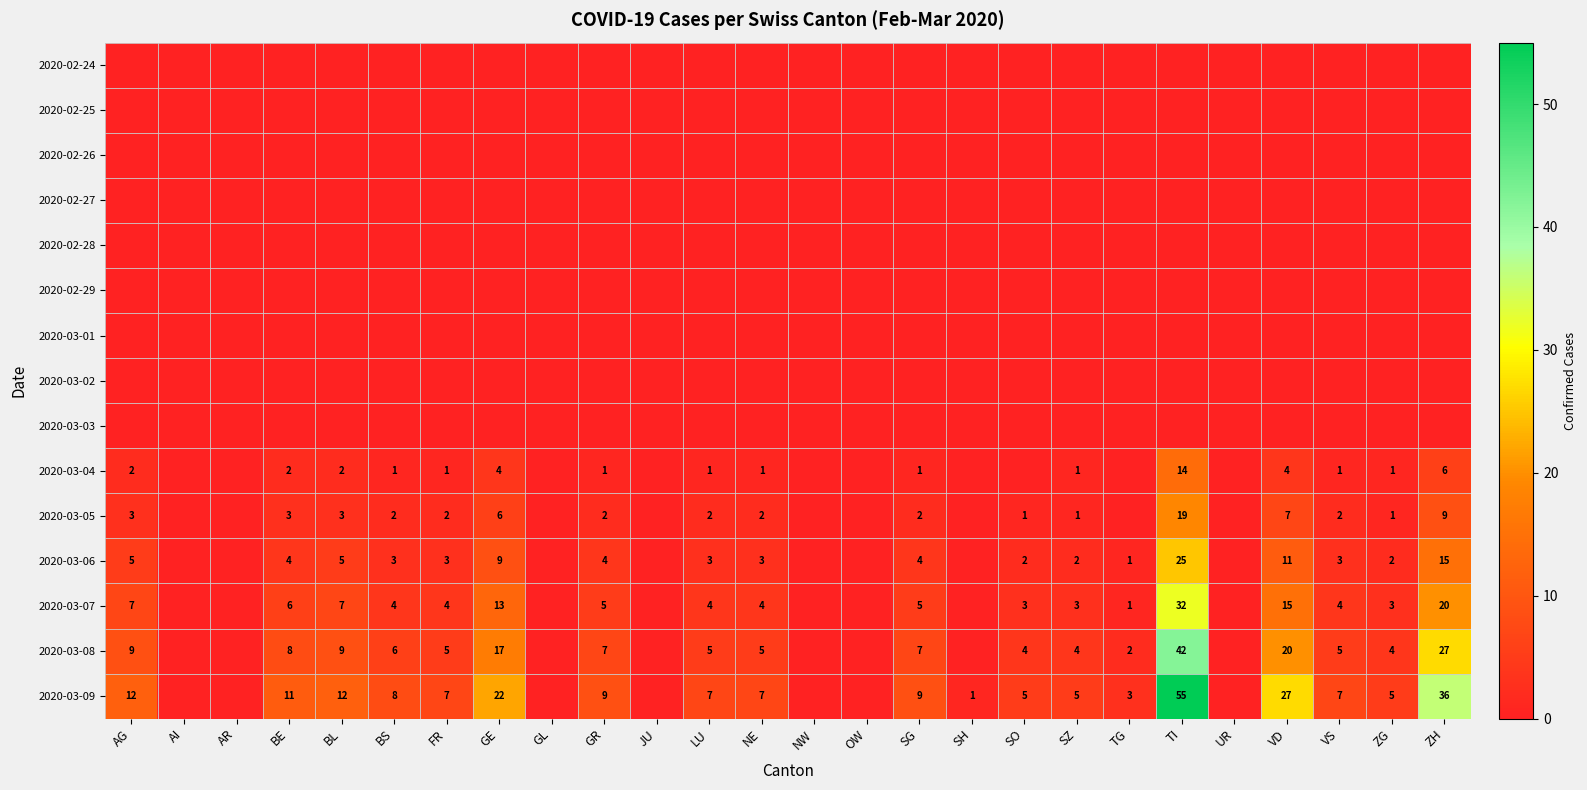

What is the greatest value displayed?

55